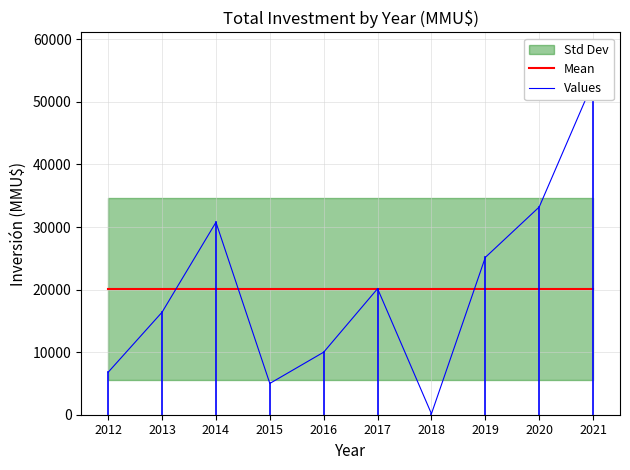

At which label does Values reach its peak?

2021